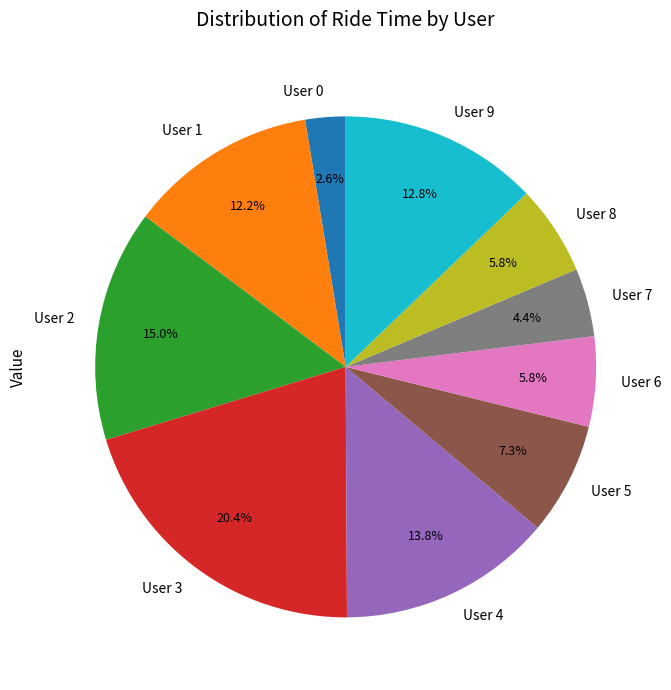

Between User 1 and User 7, which is larger?

User 1